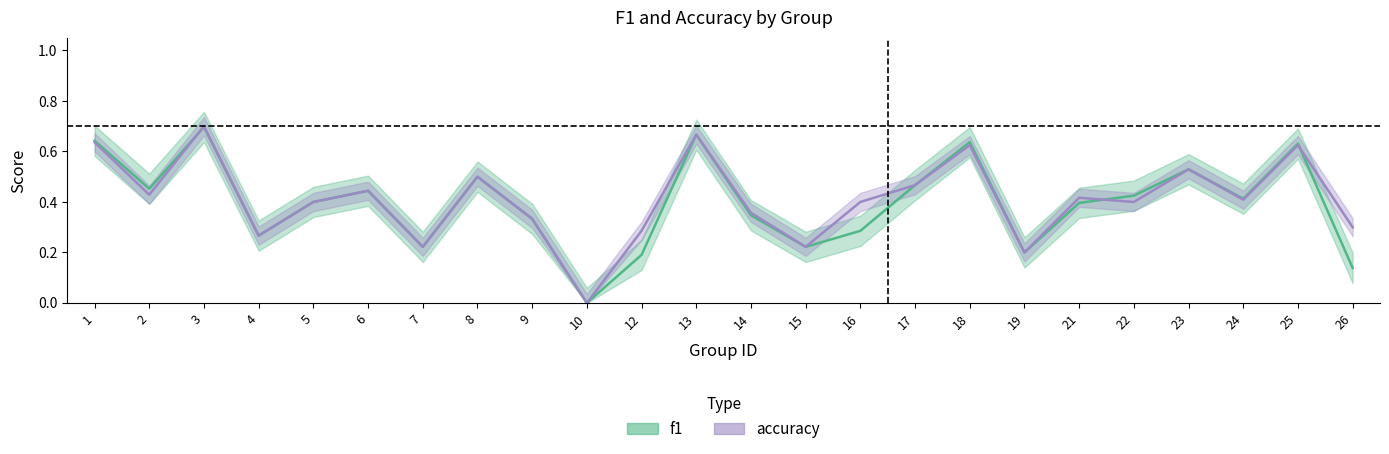

At which label does f1 reach its minimum?

10